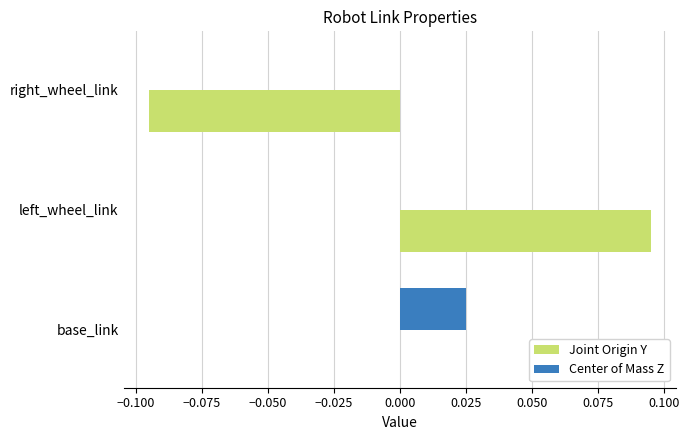

True or false: Joint Origin Y has a value of 0.0 at base_link.

True